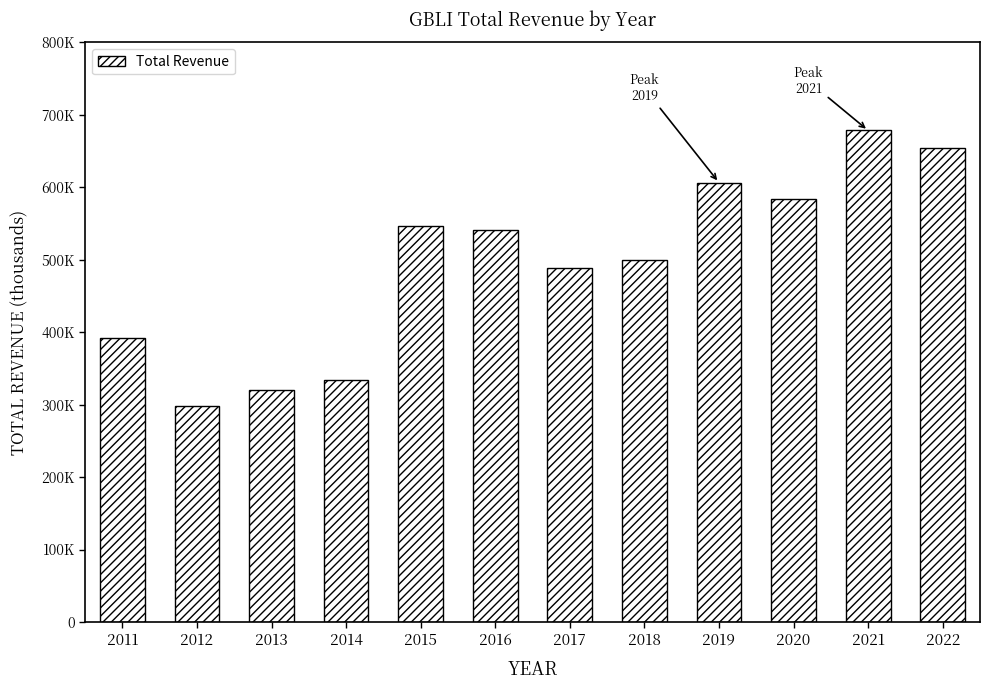

What is the minimum value shown in the chart?

298400